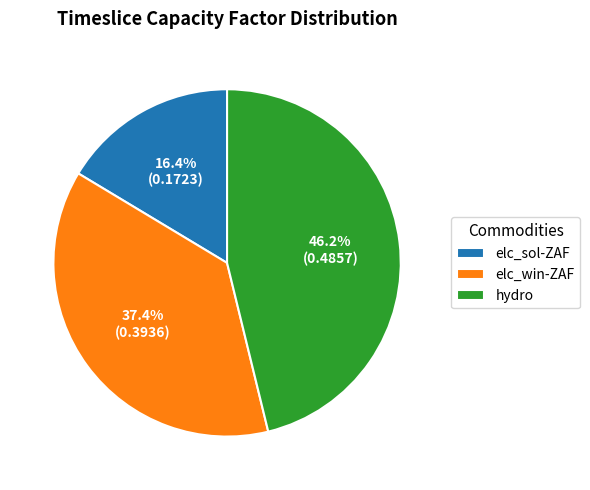

To the nearest percent, what percentage of the pie is elc_win-ZAF?

37%